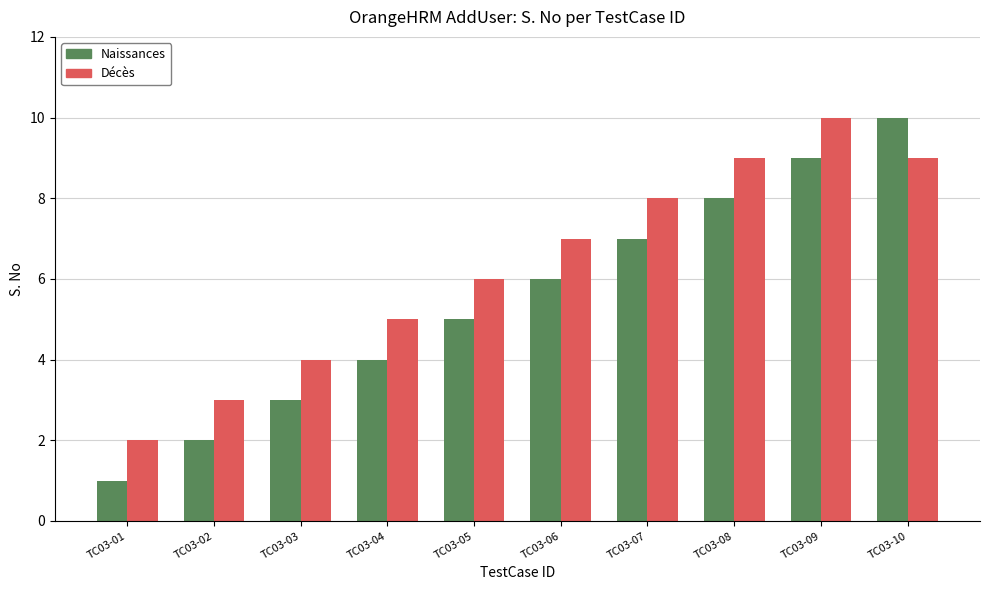

Are the bars grouped side by side (vs. stacked)?

Yes